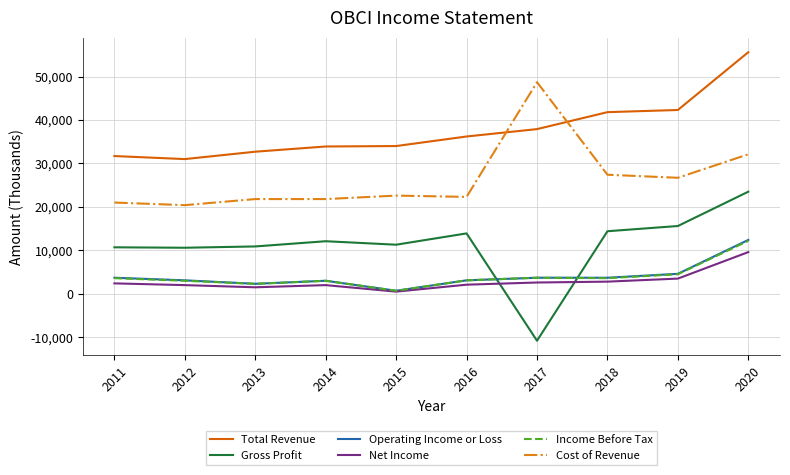

Which series has the widest spread of values?

Gross Profit